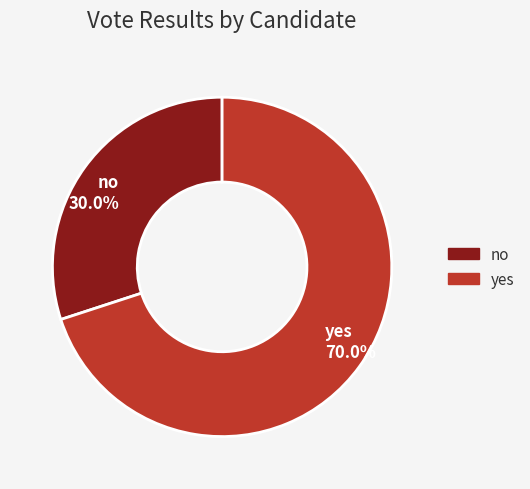

What percentage is the yes slice, to the nearest percent?

70%